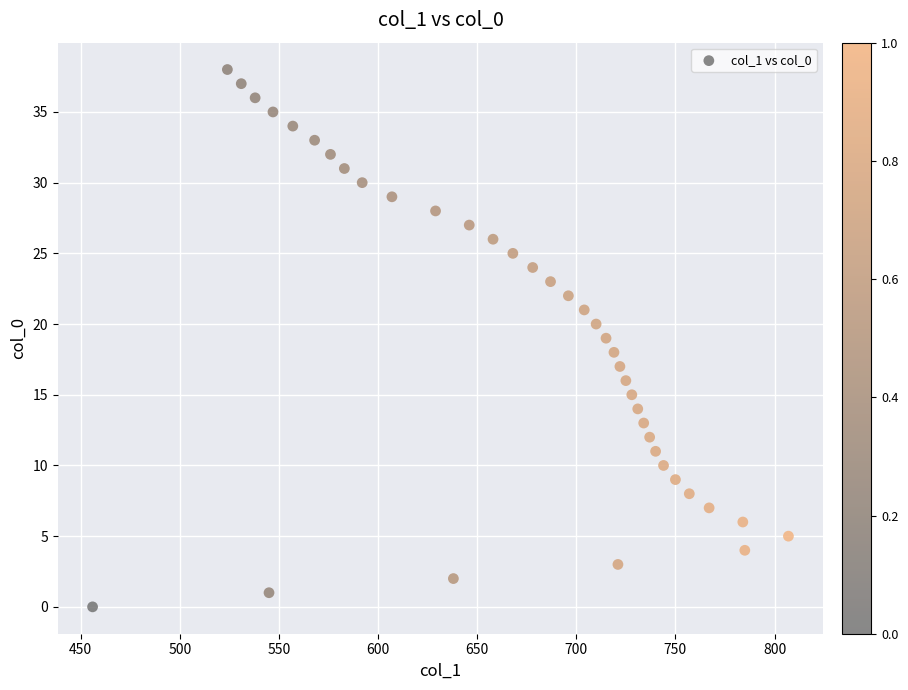

What is the range of Y values (max minus min)?

38